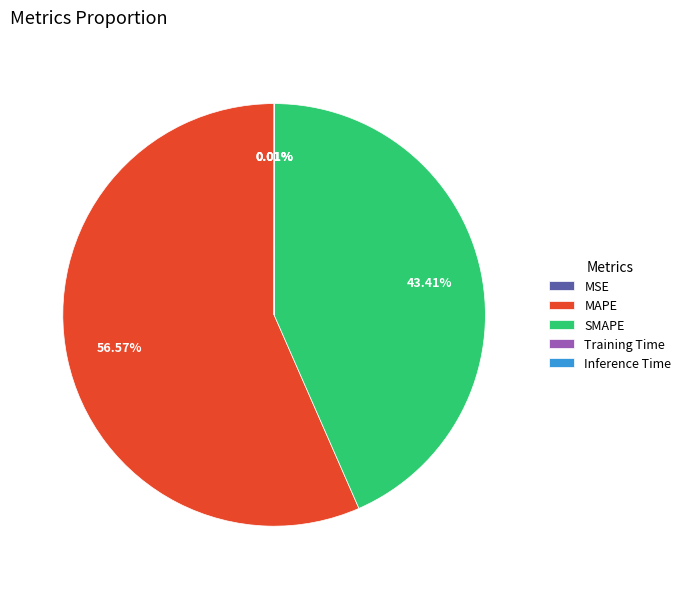

Is the sum of MAPE and SMAPE greater than half?

Yes